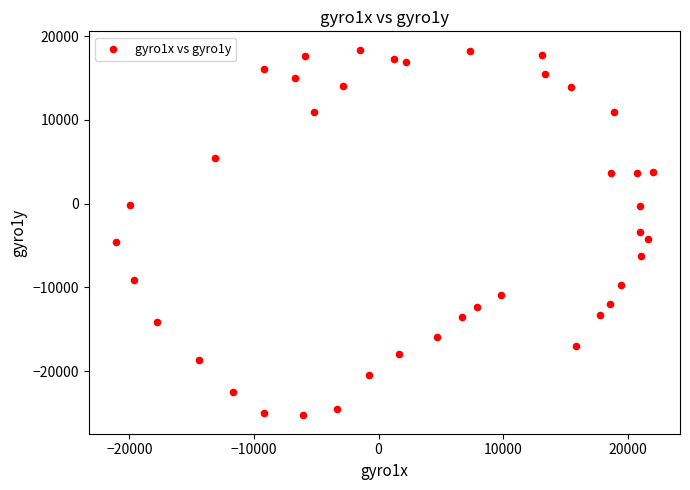

What is the range of X values (max minus min)?

43160